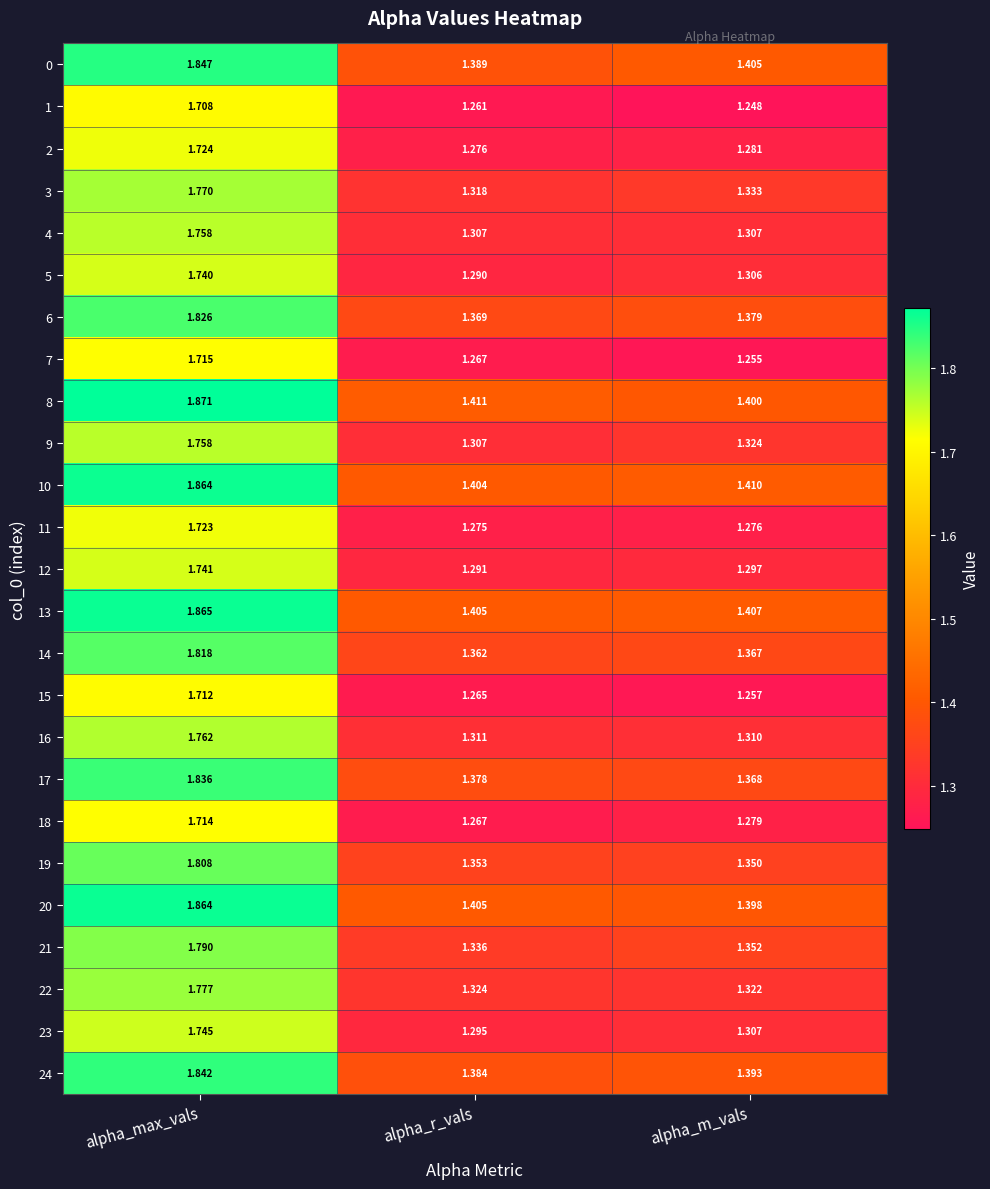

How many data points does each series have?

3